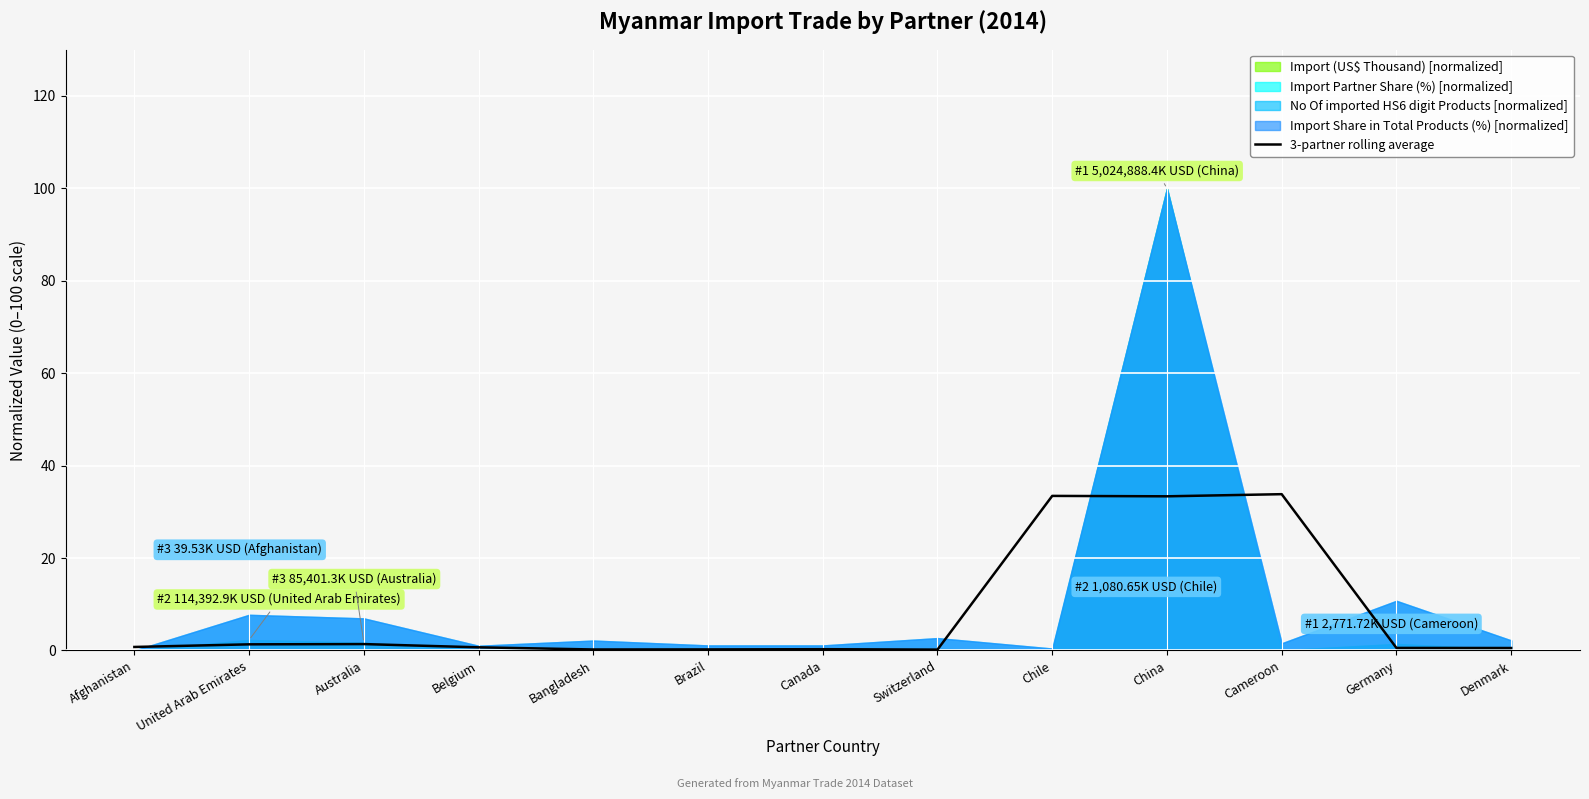

What is the minimum value shown in the chart?

0.2